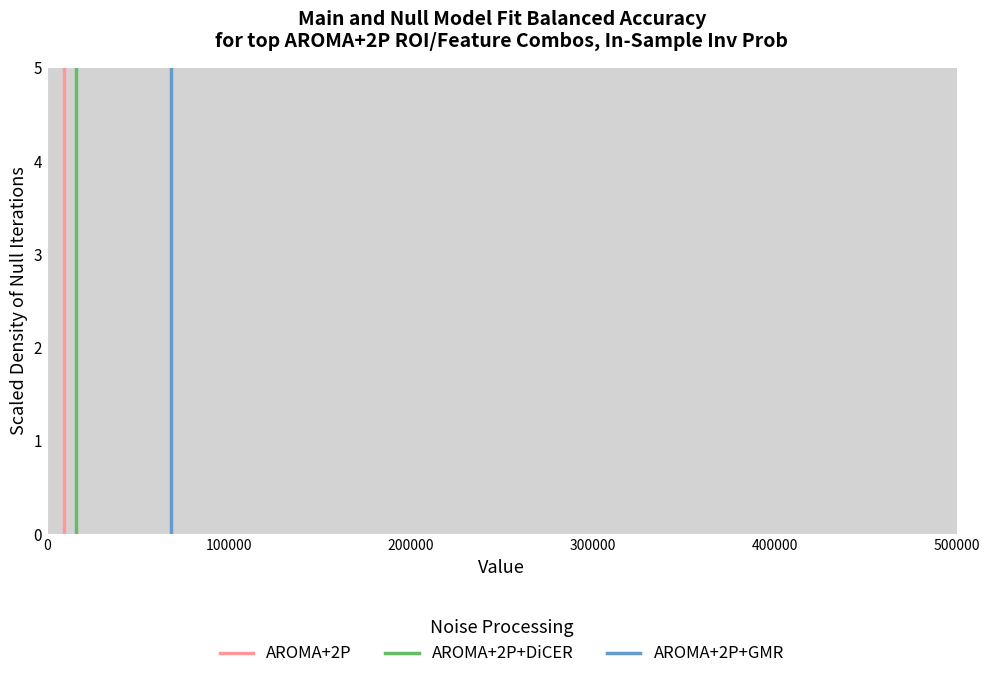

Read against the x-axis, roughly where is the centre of the tallest bar?

10000